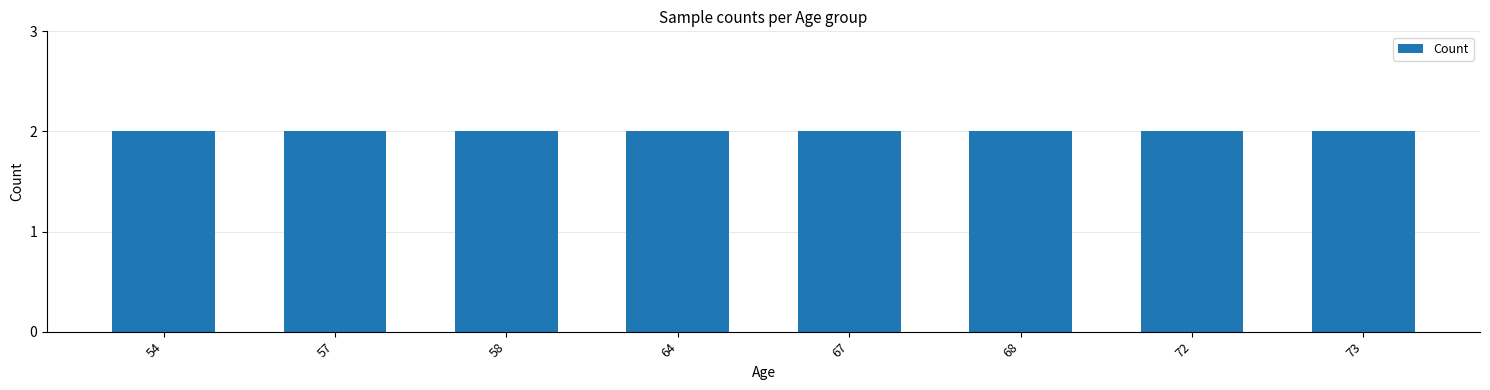

Between 72 and 58, which is larger?

72